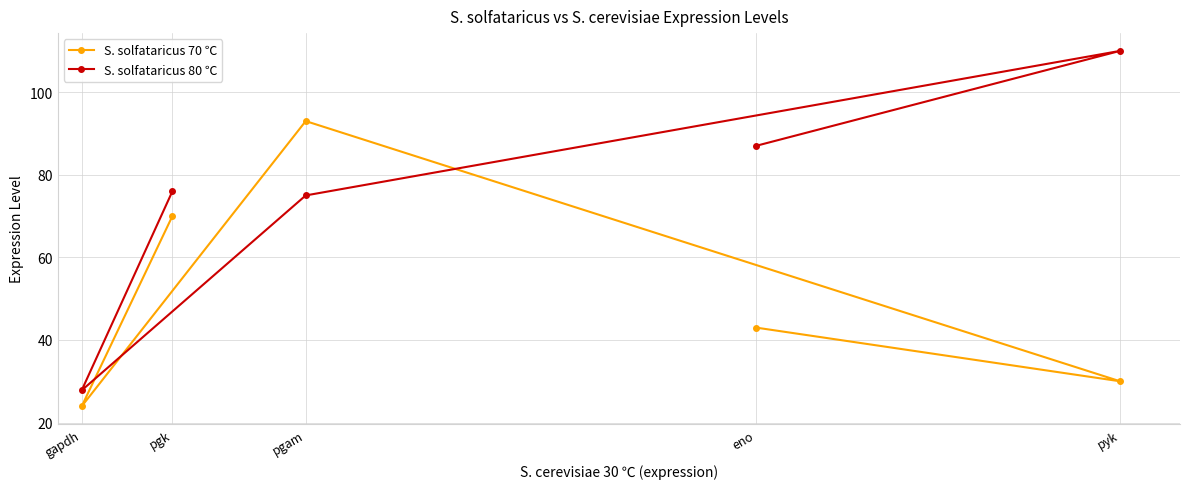

How many series are shown in this chart?

2